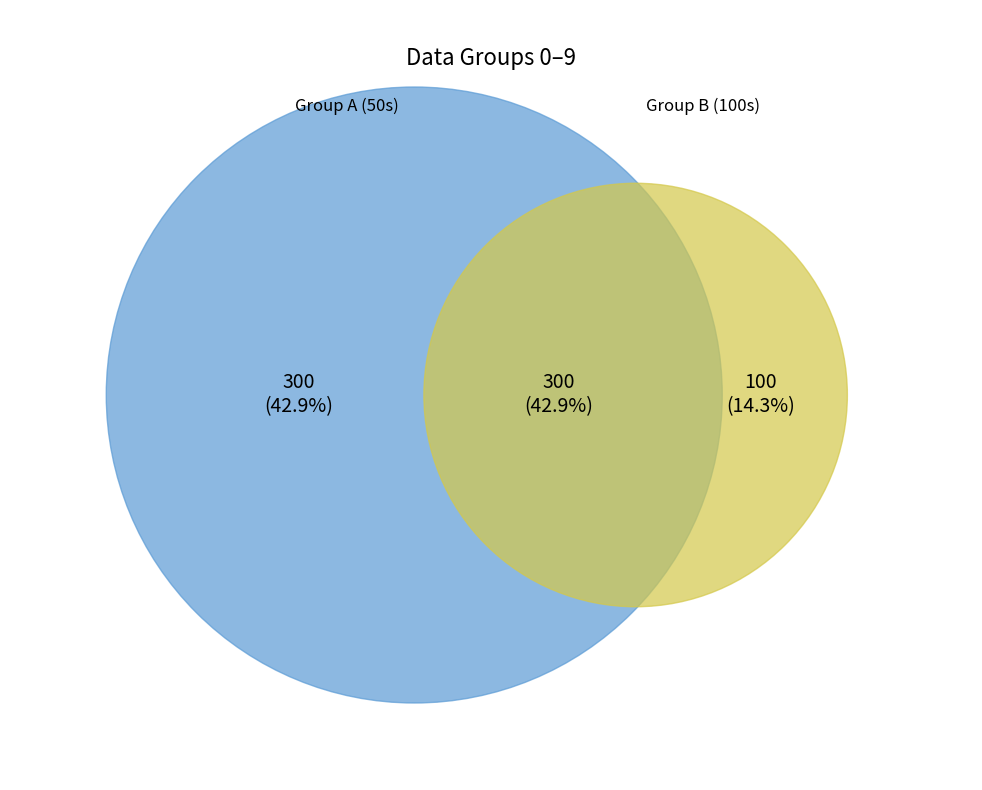

Is it true that 5 is 5% of the pie?

False